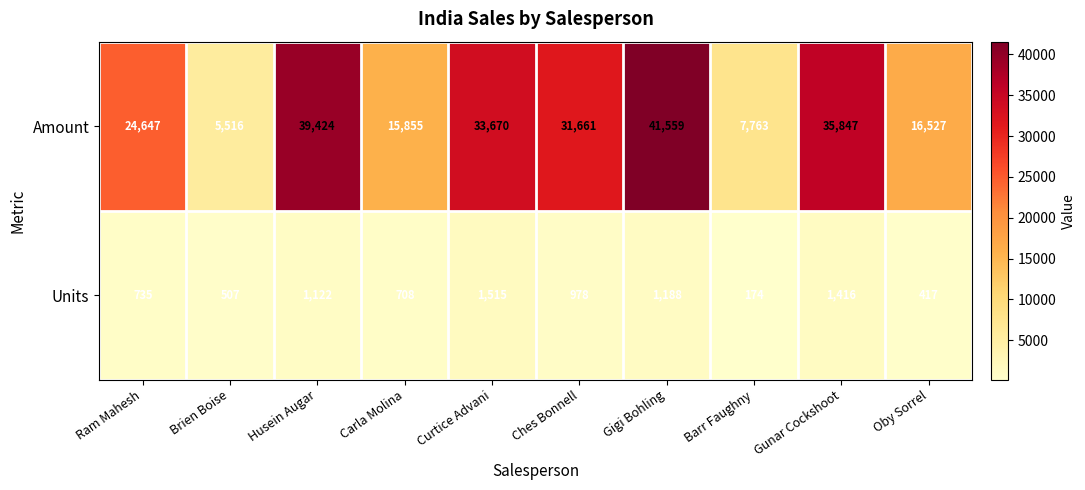

What is the difference between the second highest and minimum values in the Units series?

1242